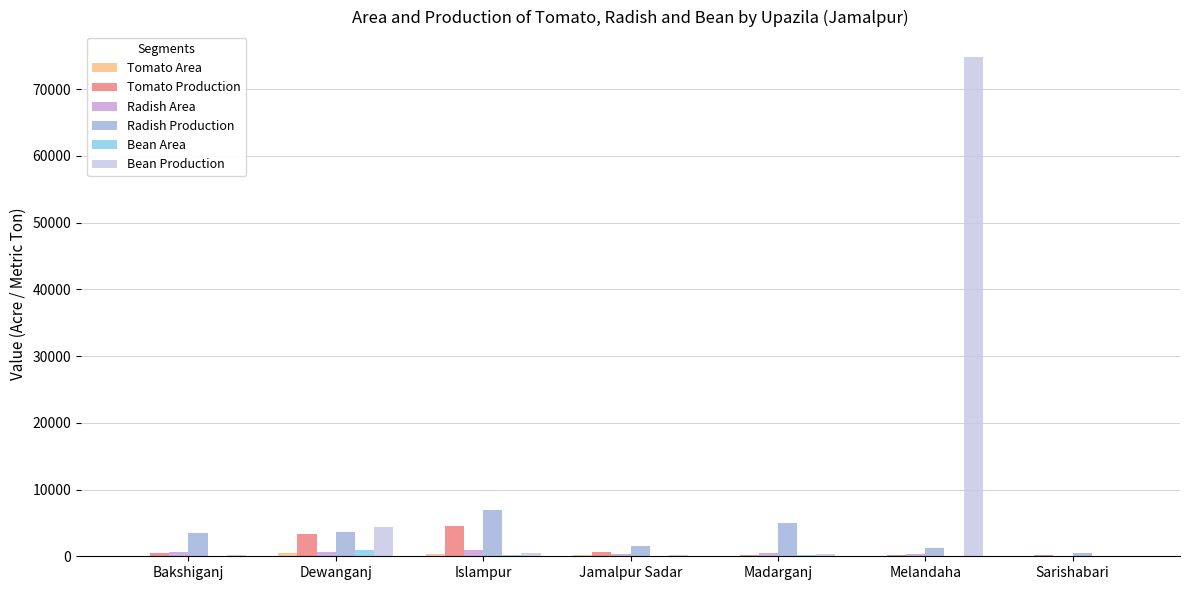

Which label corresponds to the largest value in the chart?

Melandaha